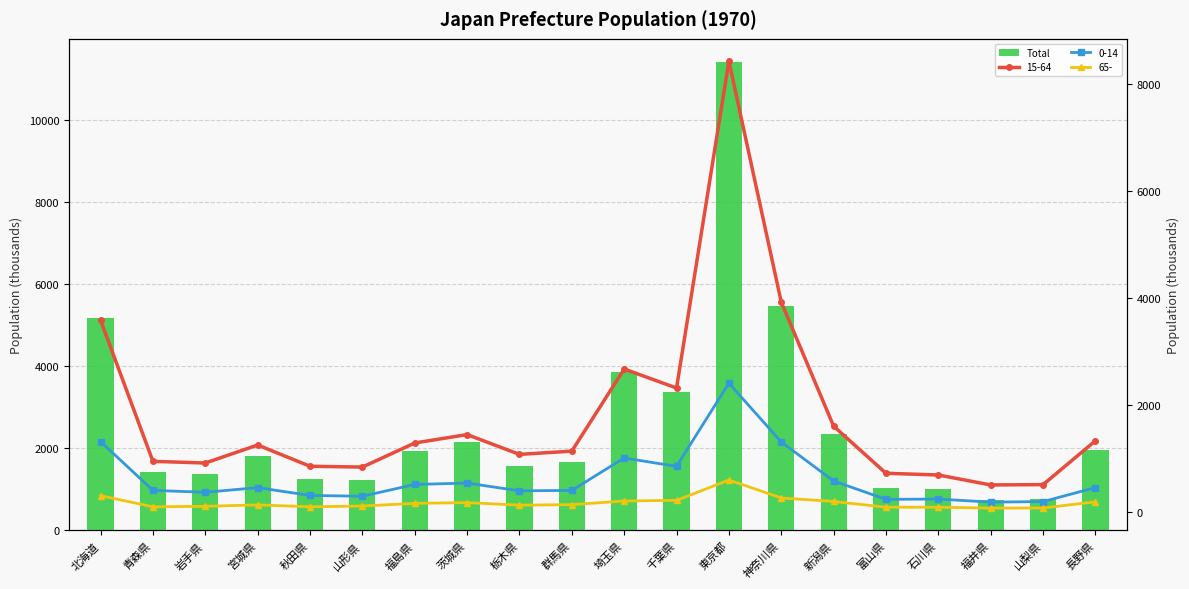

True or false: the data shows 553 at 秋田県.

False